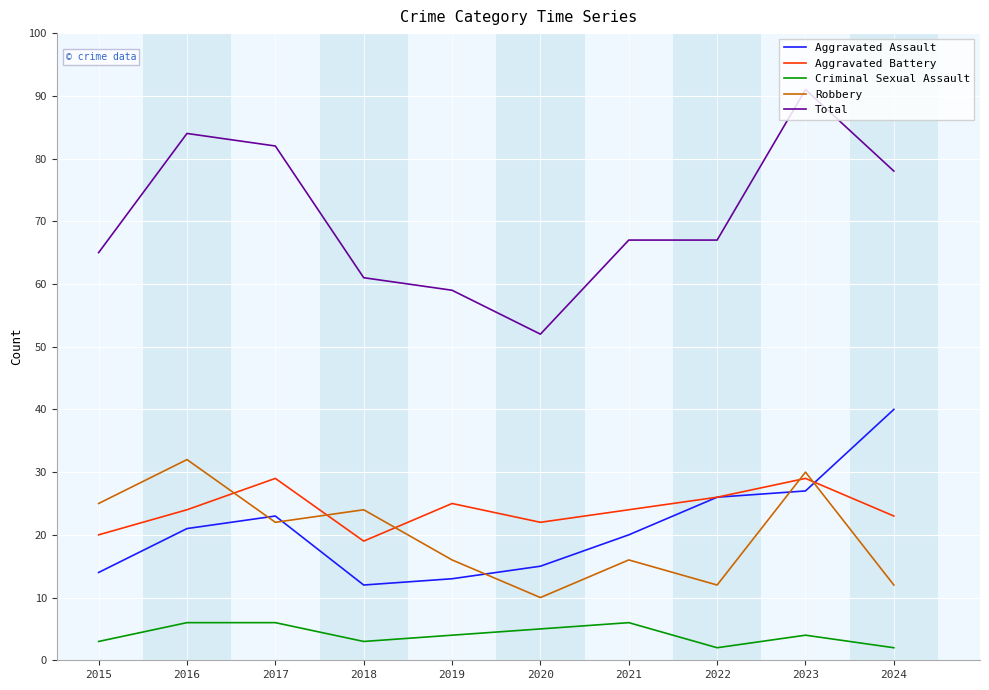

What is the spread (max minus min) of values at 2018?

58